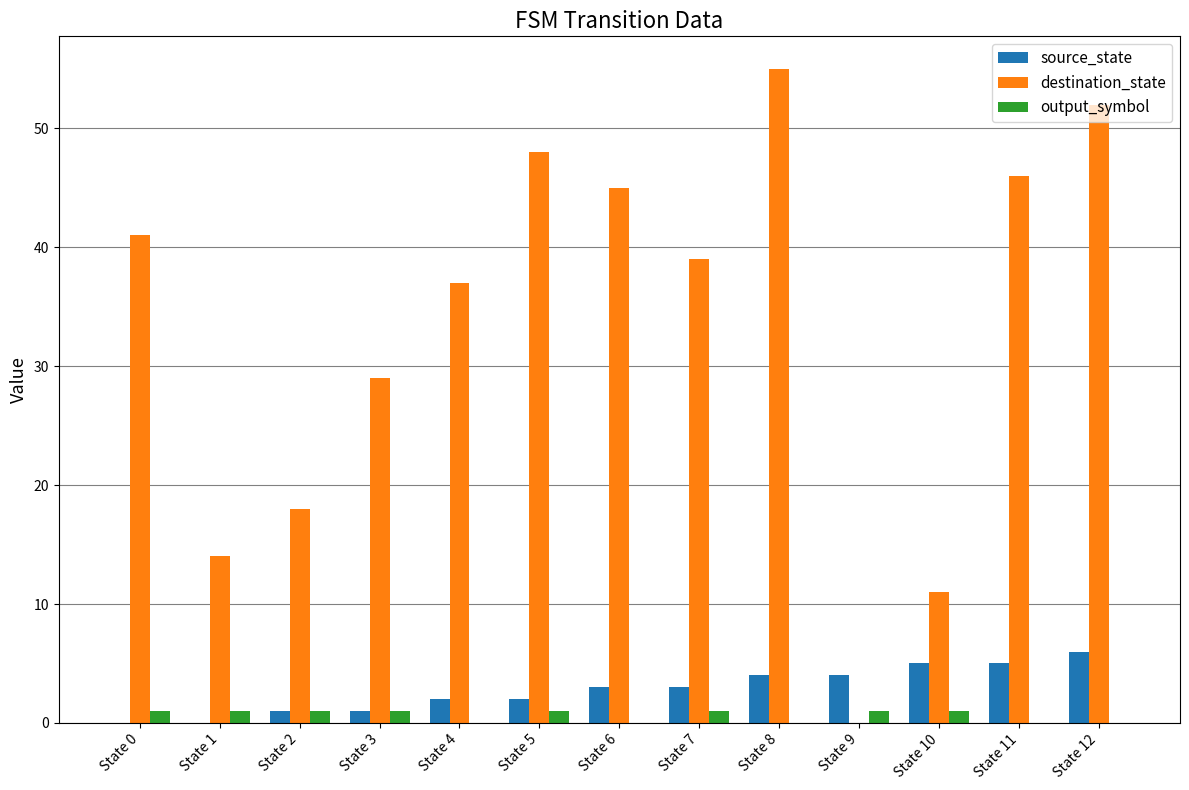

Between State 1 and State 2, which series saw the biggest shift?

destination_state